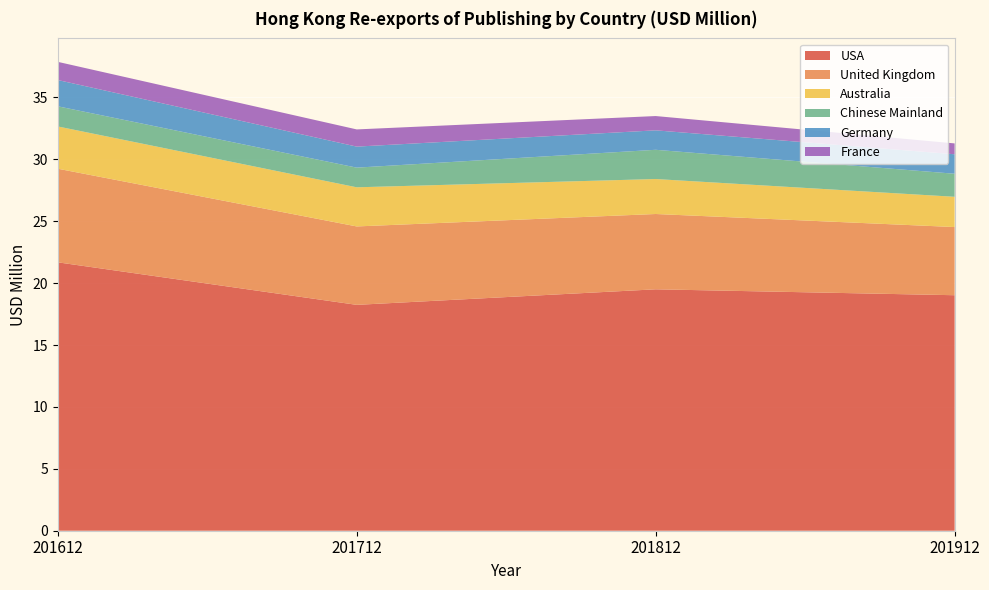

Reading right to left, transcribe all the data shown in this chart.

USA: 201912=19.0	201812=19.5	201712=18.2	201612=21.7
United Kingdom: 201912=5.5	201812=6.1	201712=6.3	201612=7.6
Australia: 201912=2.4	201812=2.8	201712=3.2	201612=3.4
Chinese Mainland: 201912=1.9	201812=2.4	201712=1.6	201612=1.6
Germany: 201912=1.6	201812=1.6	201712=1.7	201612=2.1
France: 201912=0.9	201812=1.2	201712=1.4	201612=1.5